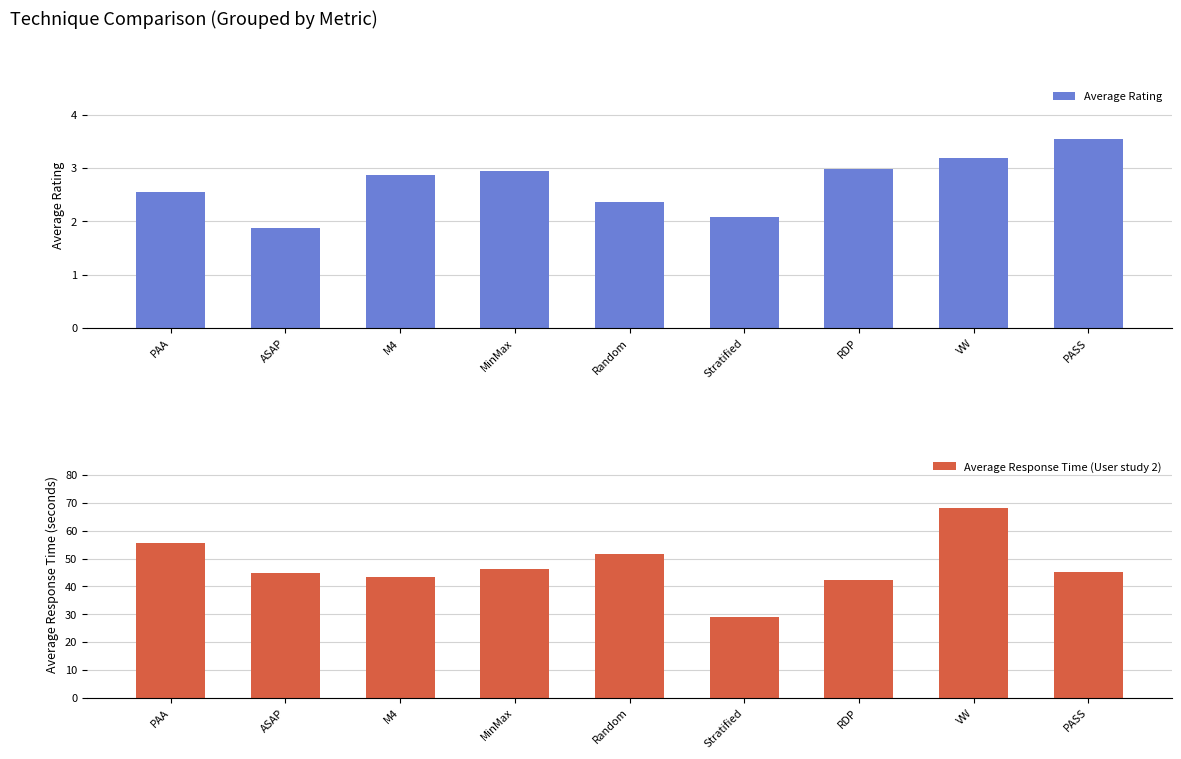

Which category has the highest value in the Average Rating series?

PASS